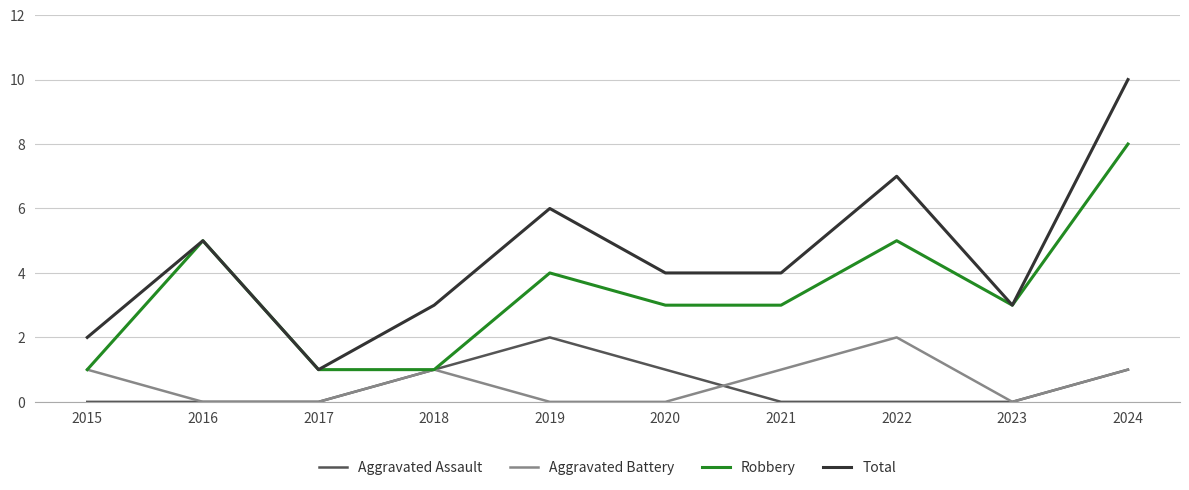

Which series has the largest range (max minus min)?

Total